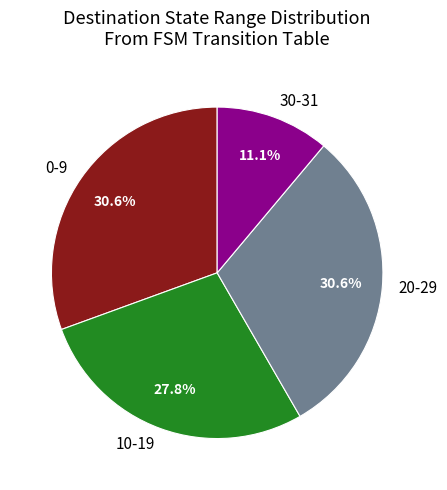

Does 10-19 represent more than half of the total?

No